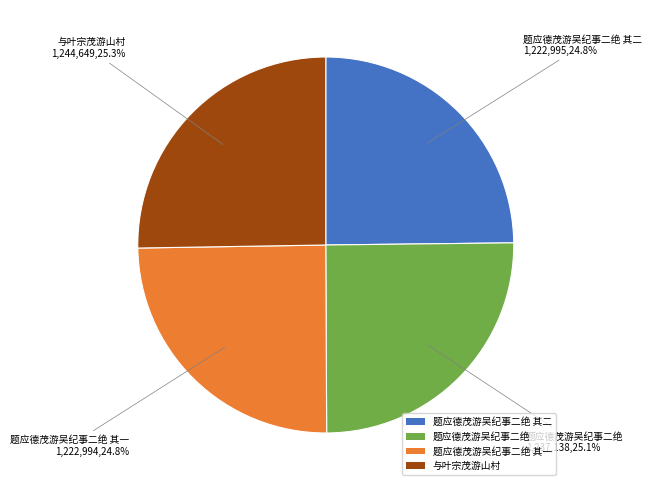

To the nearest percent, what portion does 与叶宗茂游山村 represent?

25%